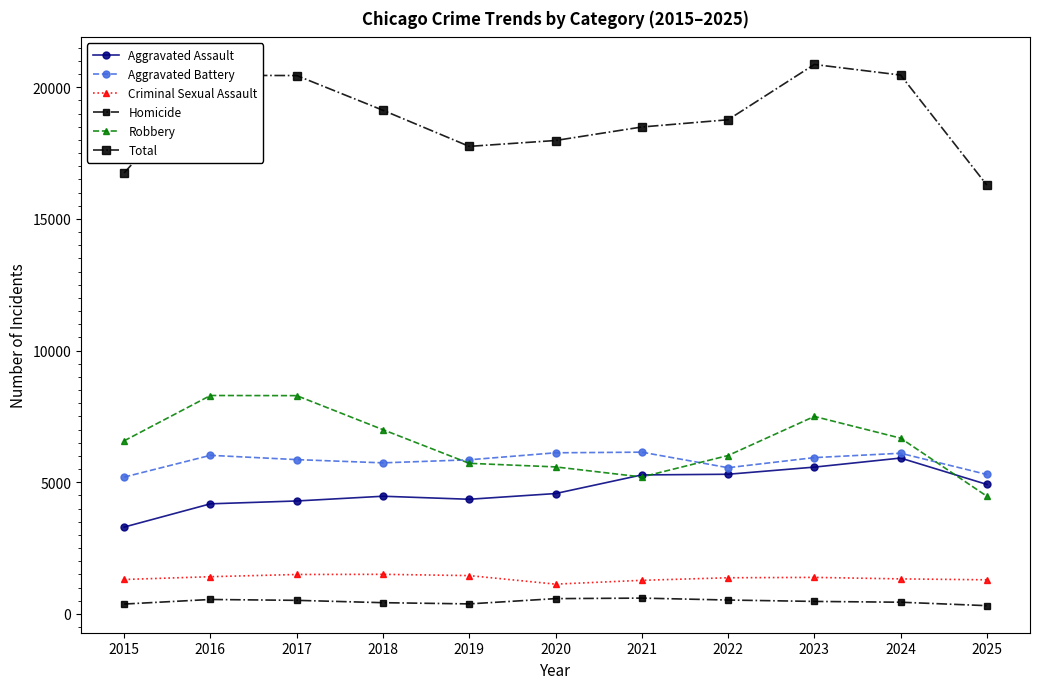

Is this an area chart (filled region under the line)?

No